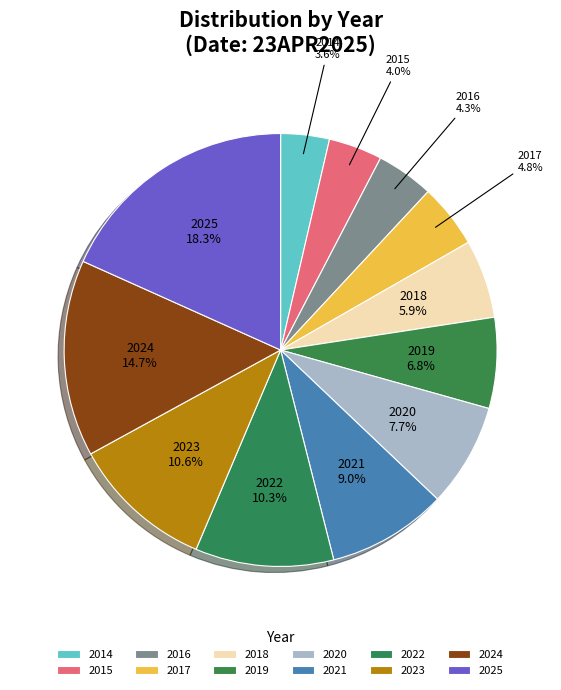

Count the number of slices in the pie.

12